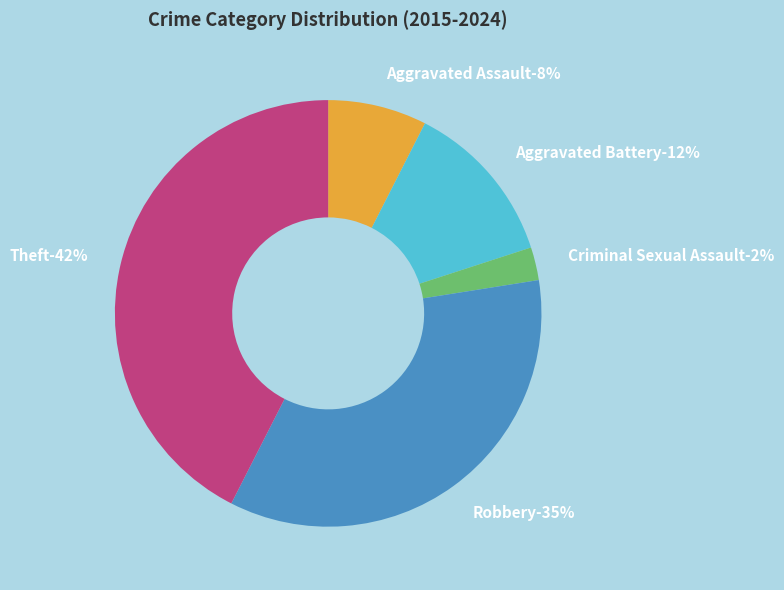

Is Robbery the majority of the pie?

No